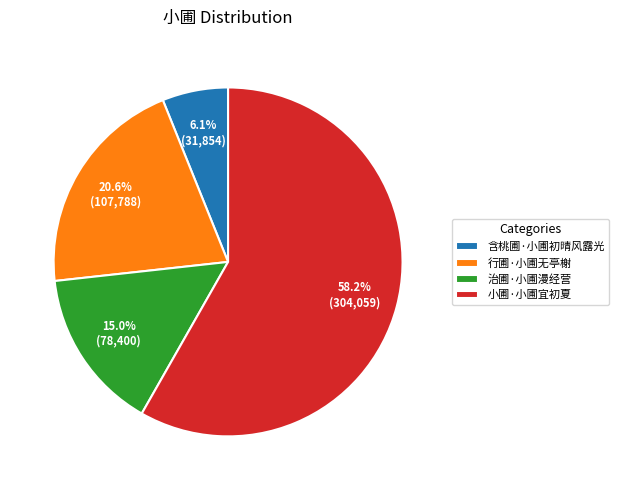

Is it true that 治圃·小圃漫经营 is 15% of the pie?

True